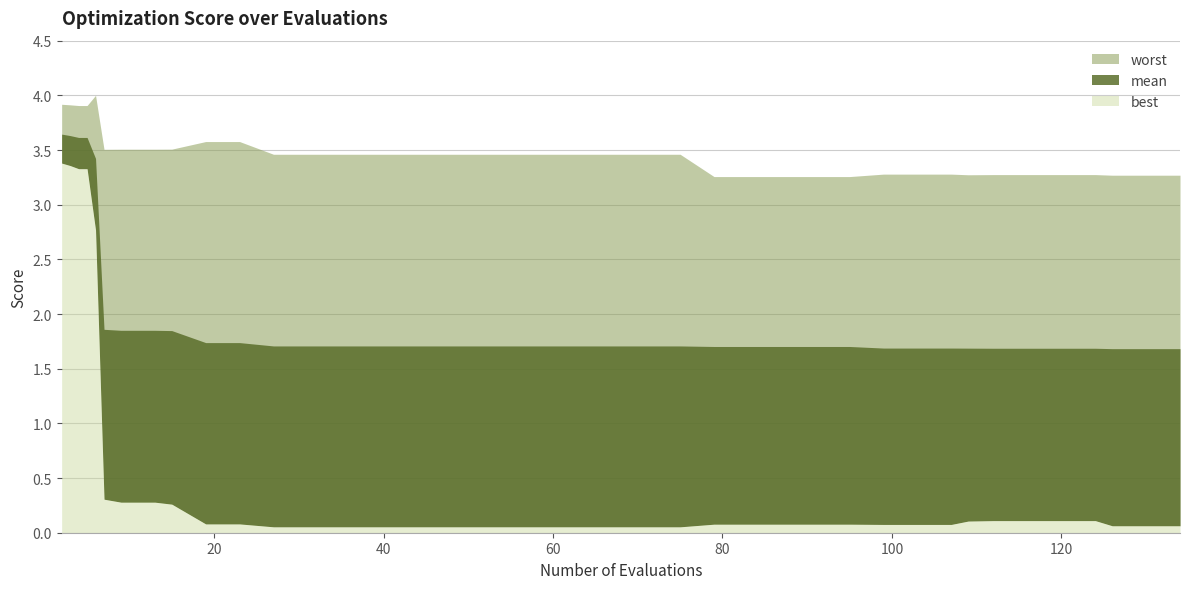

The value of best at 112 is 0.2. True or false?

False